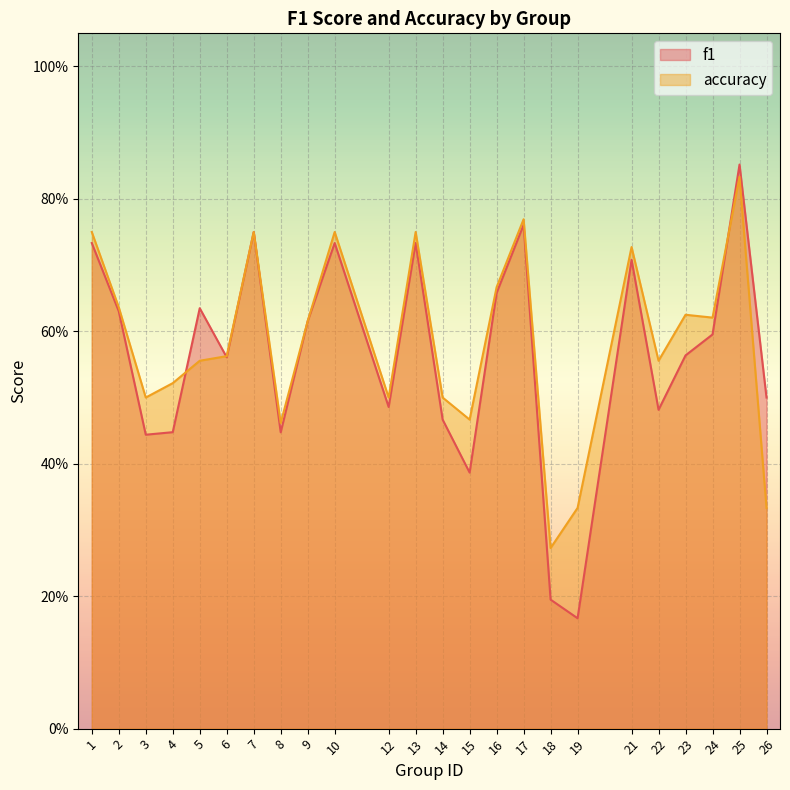

At which category does f1 reach its first local valley?

3